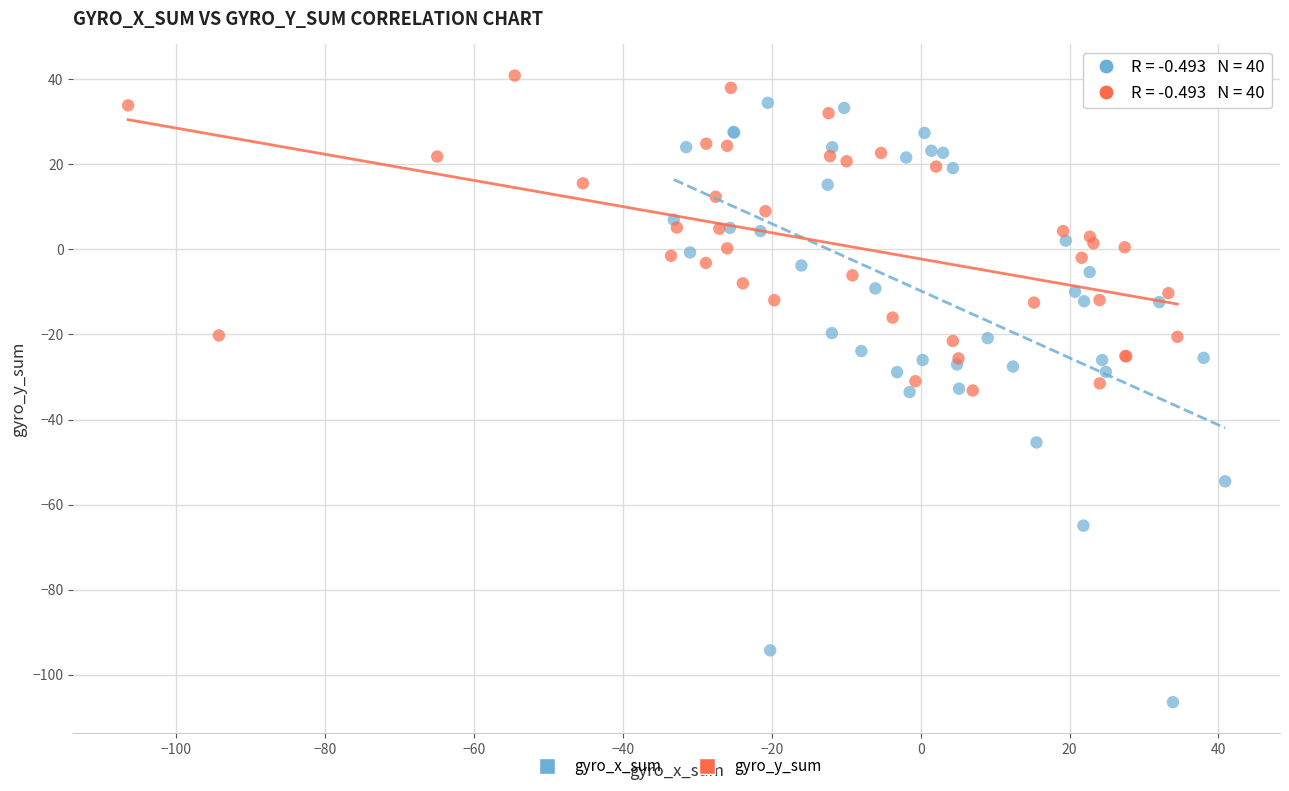

Which series reaches the minimum Y coordinate?

gyro_x_sum